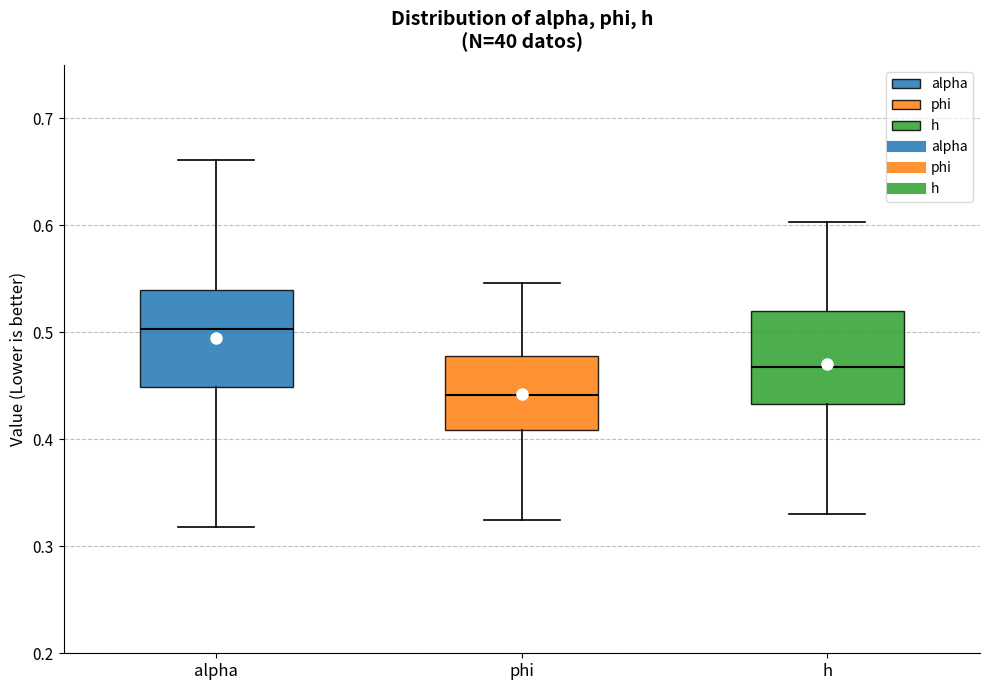

Reading left to right, read every box against the y-axis: the position of its median line, the range the box covers, and the ends of its whiskers. The values are not printed on the chart, so give them approximately, as read against the axis.

alpha: median 0.50, box 0.45 to 0.54, whiskers 0.32 to 0.66
phi: median 0.44, box 0.41 to 0.48, whiskers 0.32 to 0.55
h: median 0.47, box 0.43 to 0.52, whiskers 0.33 to 0.60